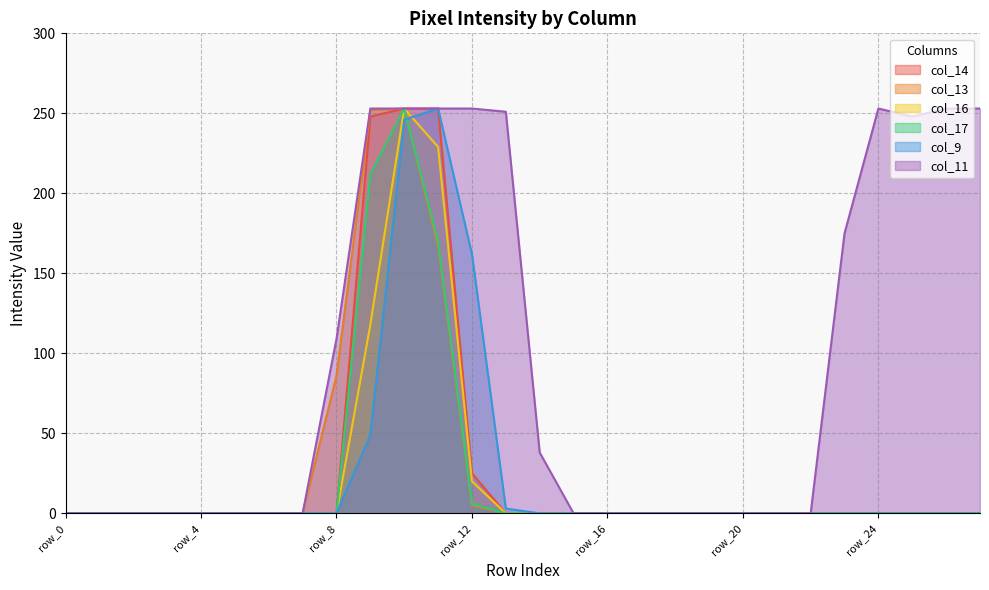

True or false: col_9 has a value of -138 at row_22.

False